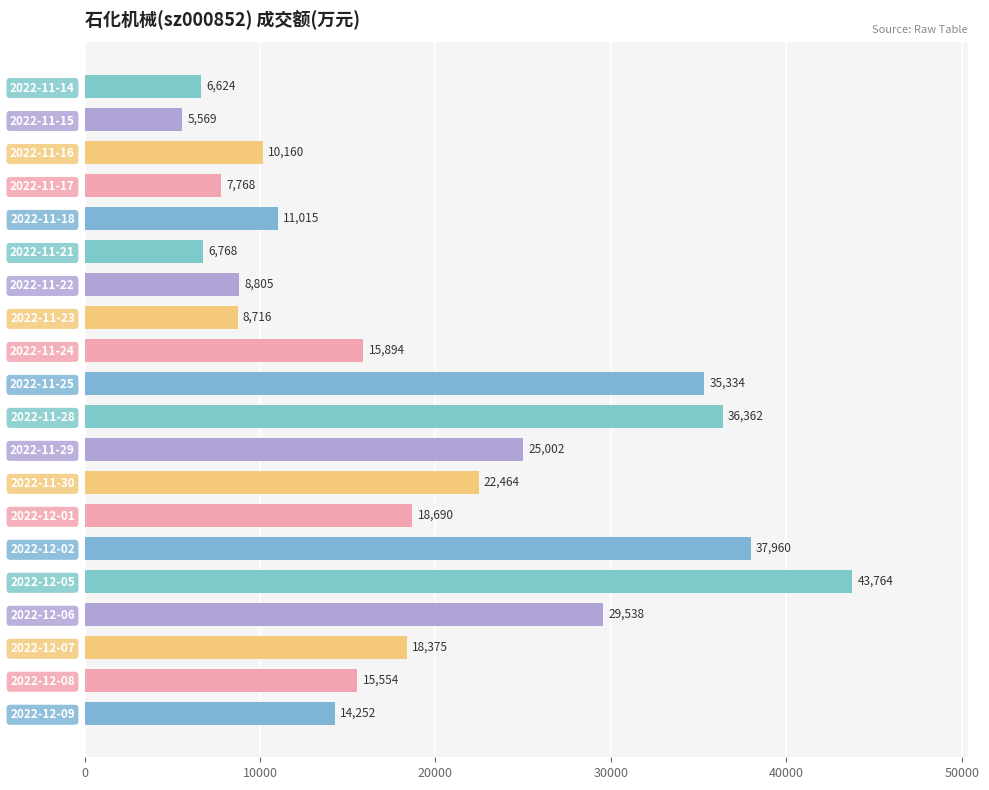

Which has a higher value, 2022-12-01 or 2022-11-23?

2022-12-01